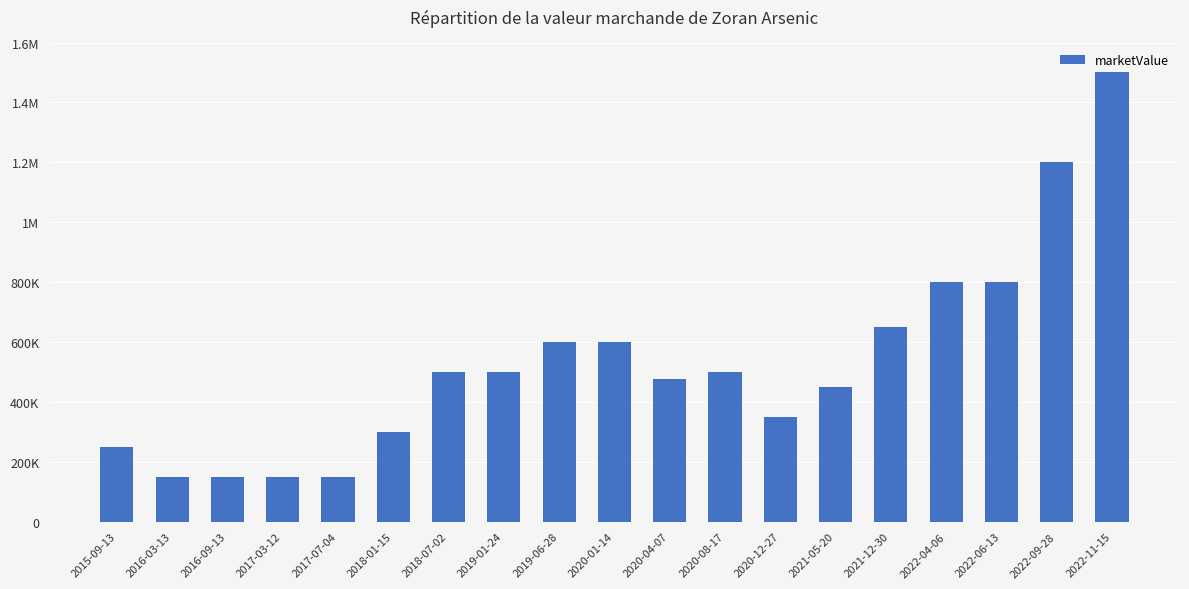

Does the chart contain any negative values?

No